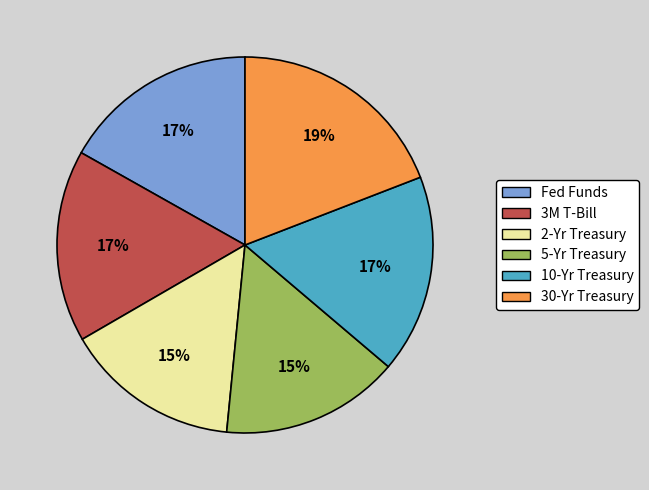

To the nearest percent, what is the difference between the 30-Yr Treasury and 10-Yr Treasury slice percentages?

2%